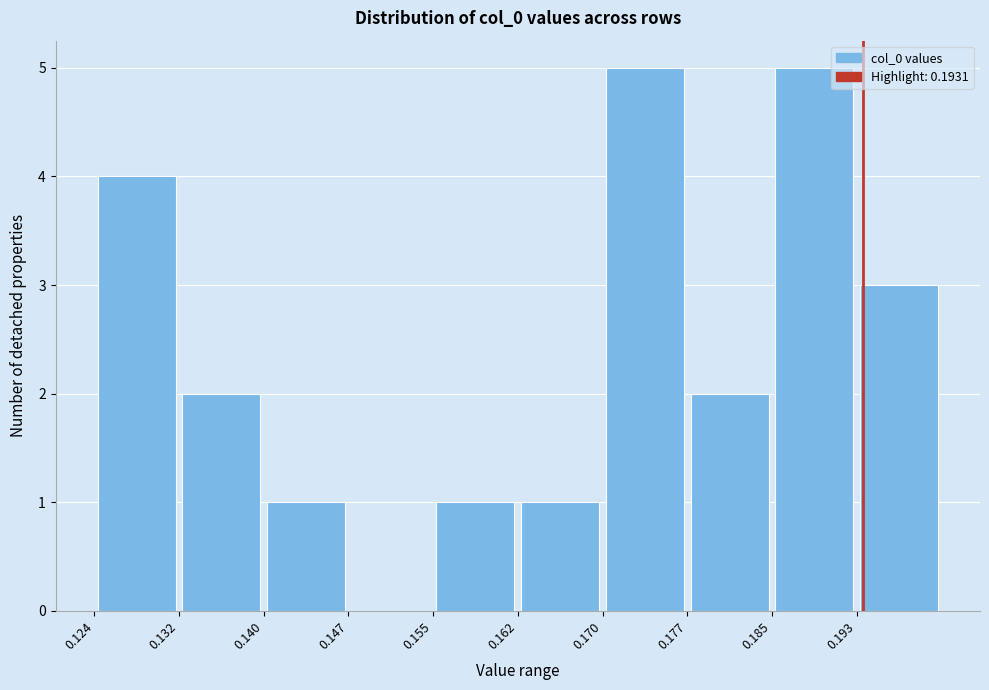

What is the height of the bar covering 0.155 to 0.162 on the x-axis? Neither the bar edges nor the heights are printed on the chart, so give them approximately, as read against the axes.

1